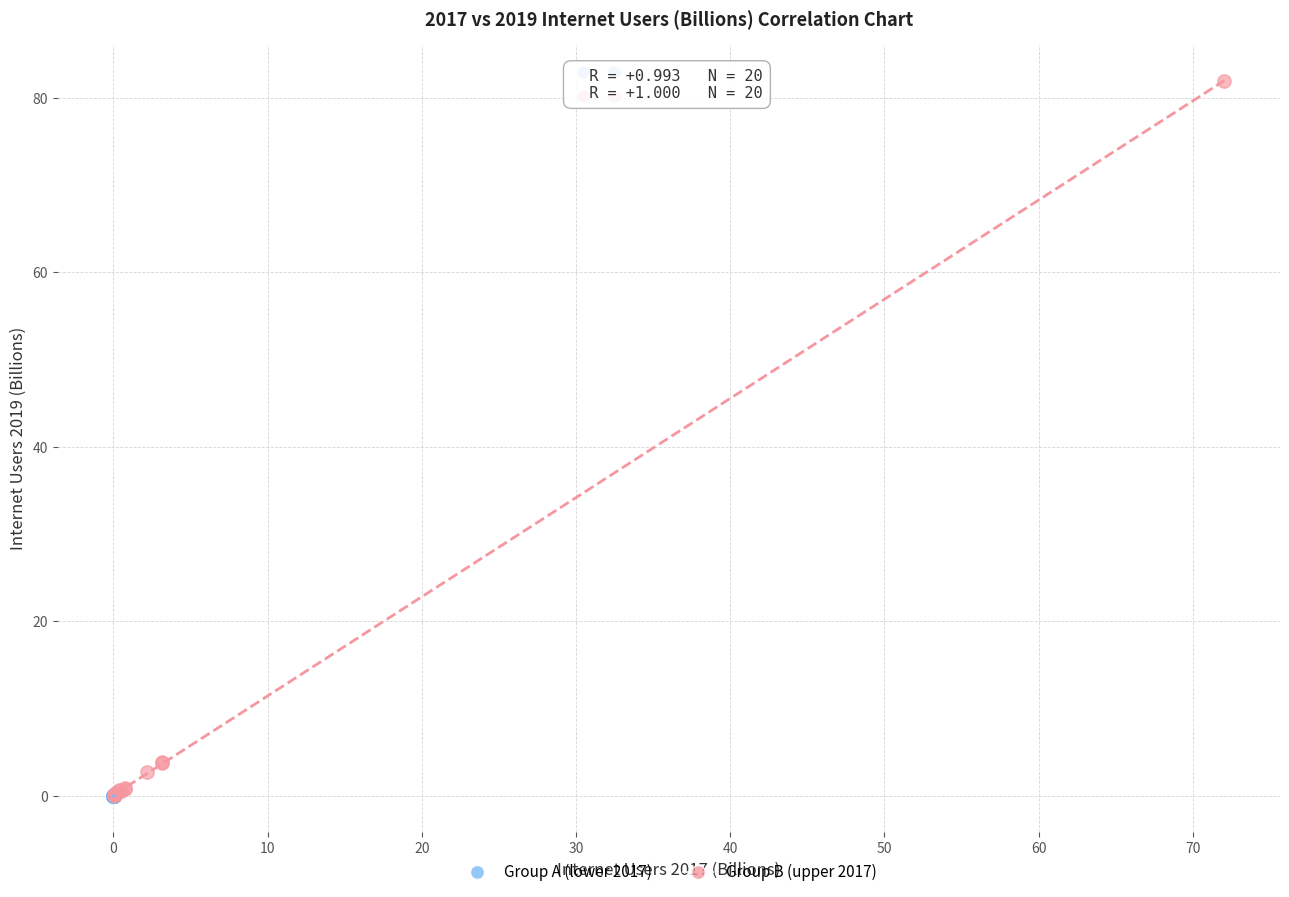

Which series reaches the maximum Y coordinate?

Group B (upper 2017)